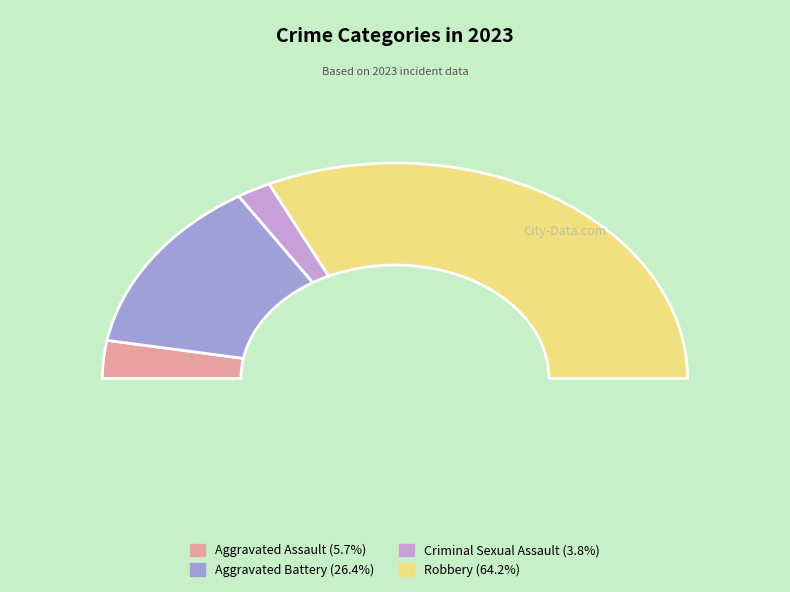

The Robbery slice represents 79% of the pie. True or false?

False